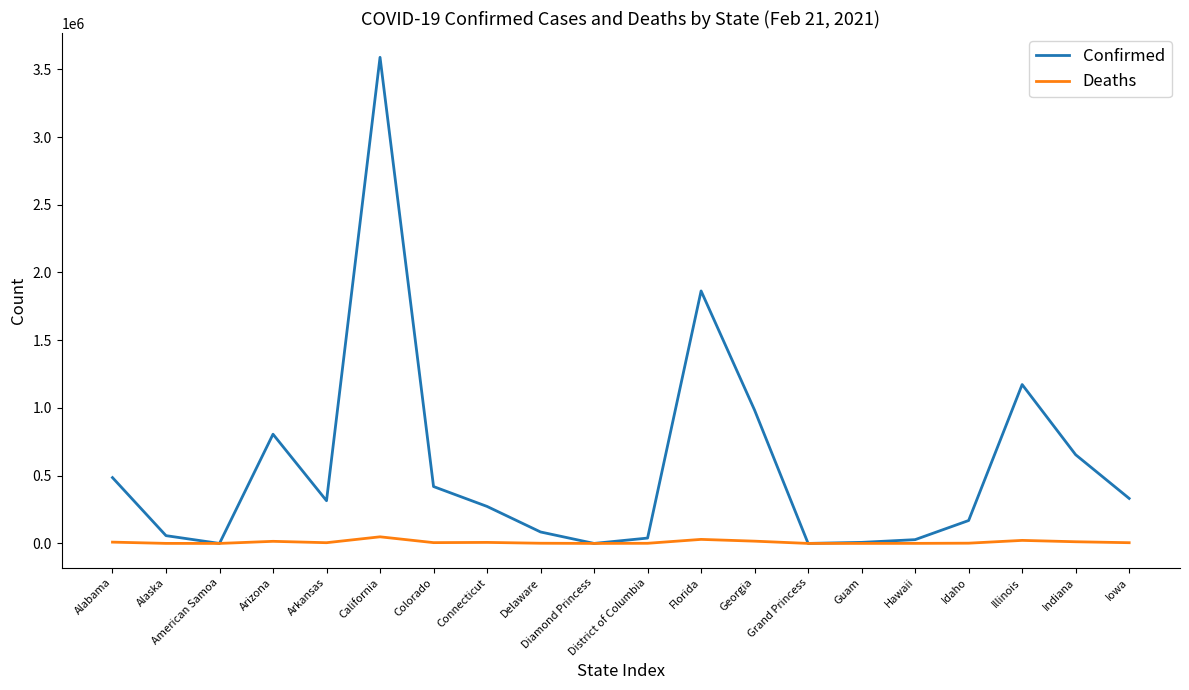

Which series has the largest total across all categories?

Confirmed